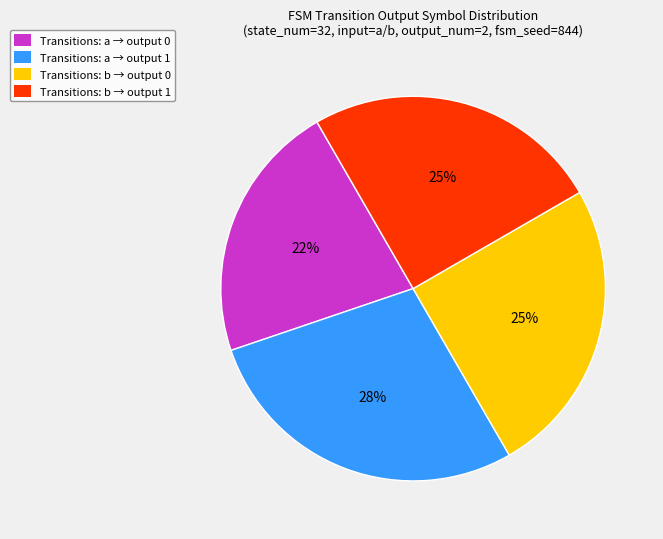

Combined, do Transitions: b → output 0 and Transitions: a → output 1 account for over 50%?

Yes